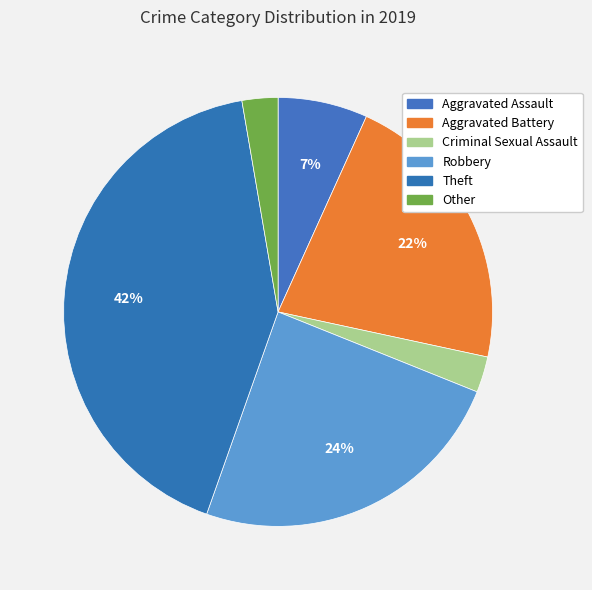

To the nearest percent, what is the difference between the largest and smallest slice percentages?

39%